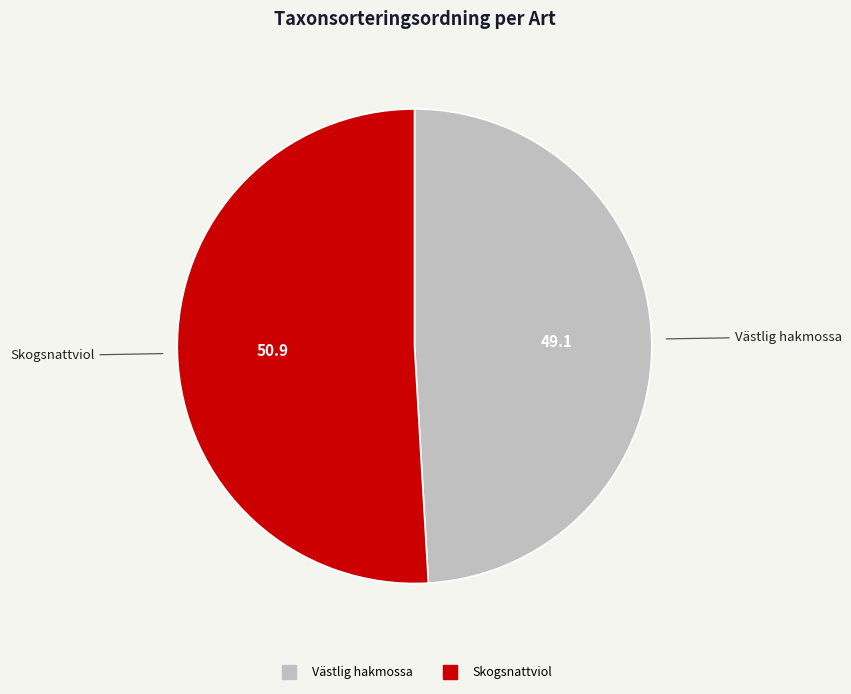

True or false: Västlig hakmossa accounts for 49% of the total.

True